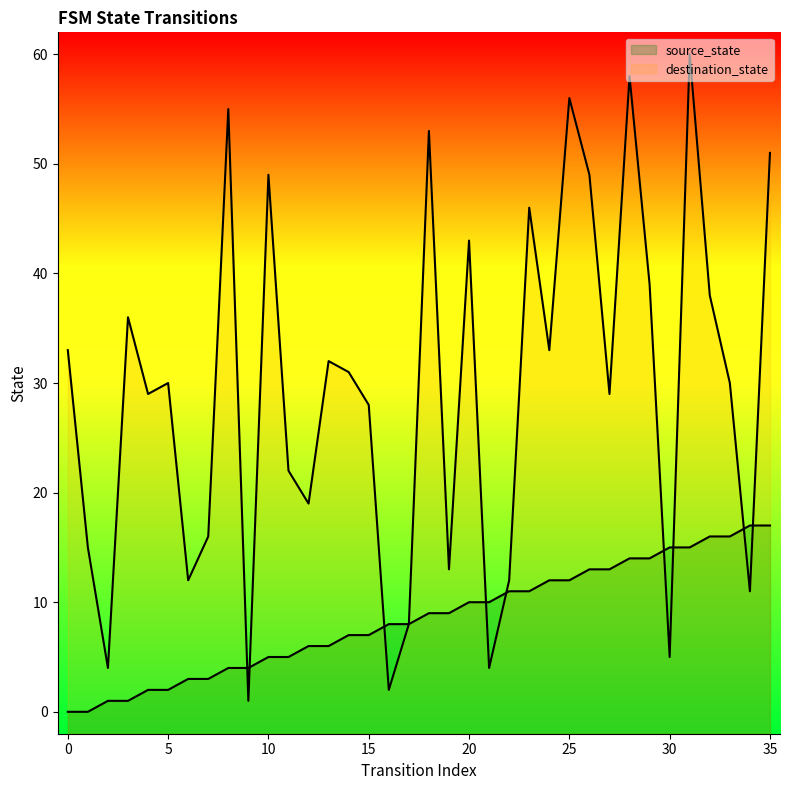

What is the spread (max minus min) of values at 7?

13